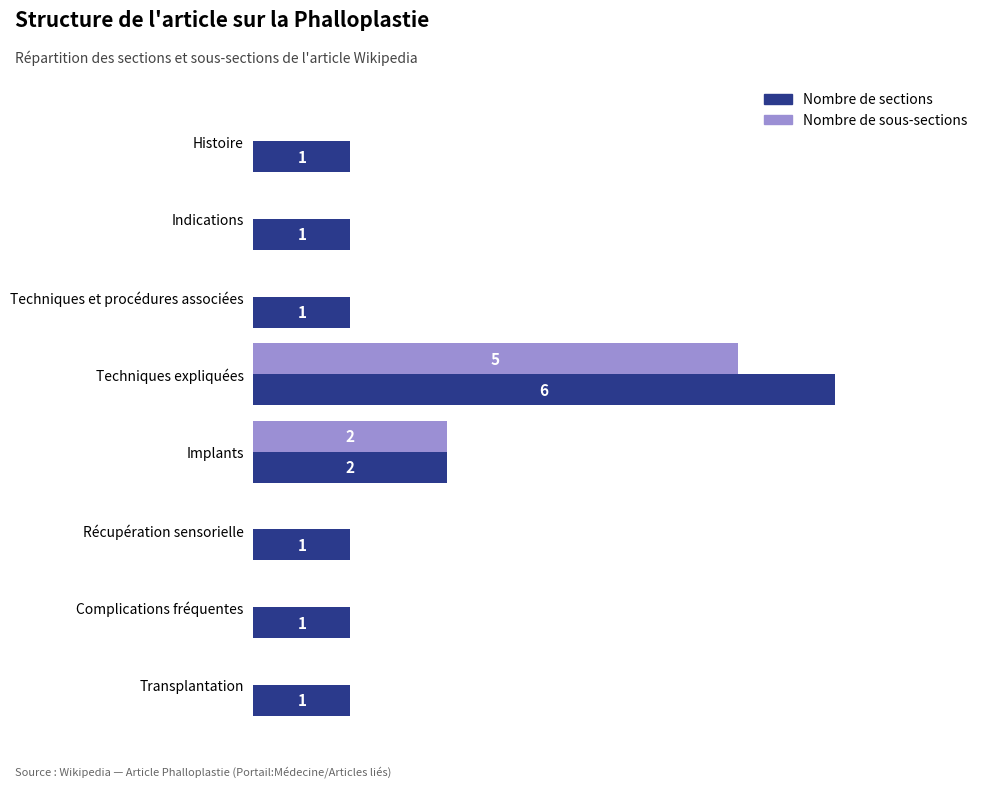

Is the value of Nombre de sections at Complications fréquentes greater than the value of Nombre de sous-sections at Complications fréquentes?

Yes